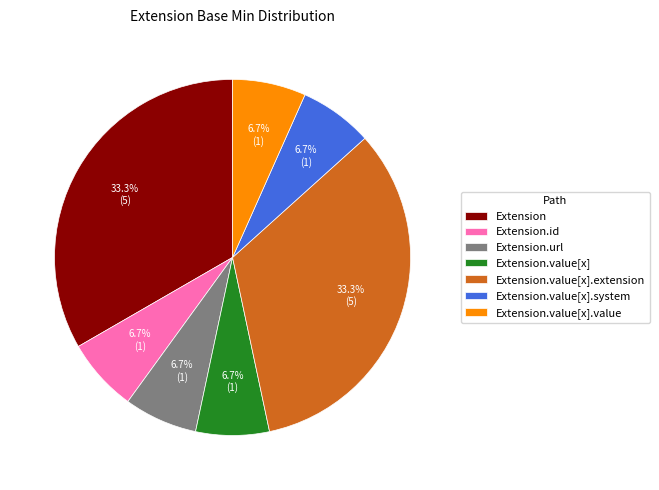

Approximately how many times larger is the value at Extension.value[x].value compared to Extension.url?

1.0